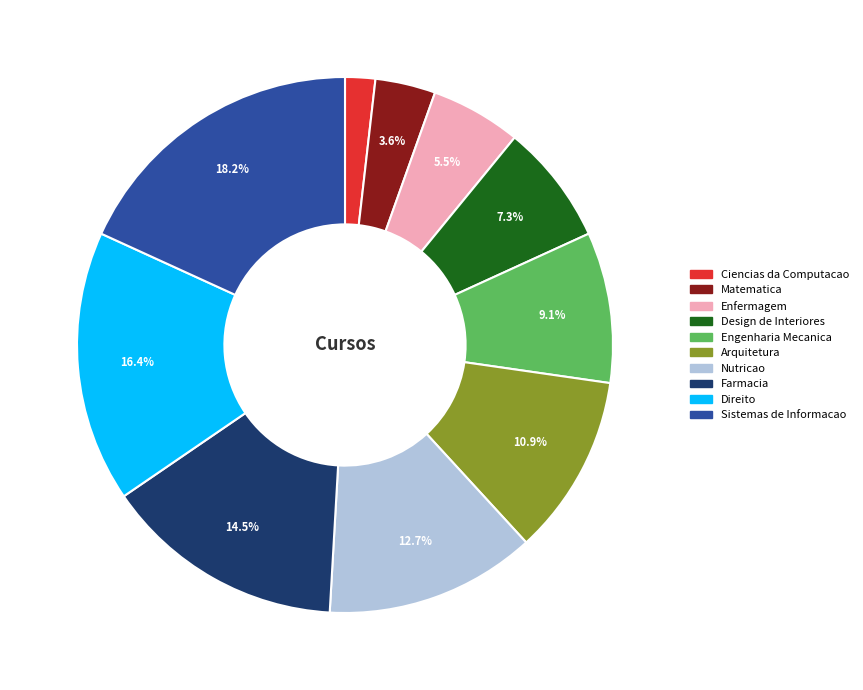

The Design de Interiores slice represents 7% of the pie. True or false?

True